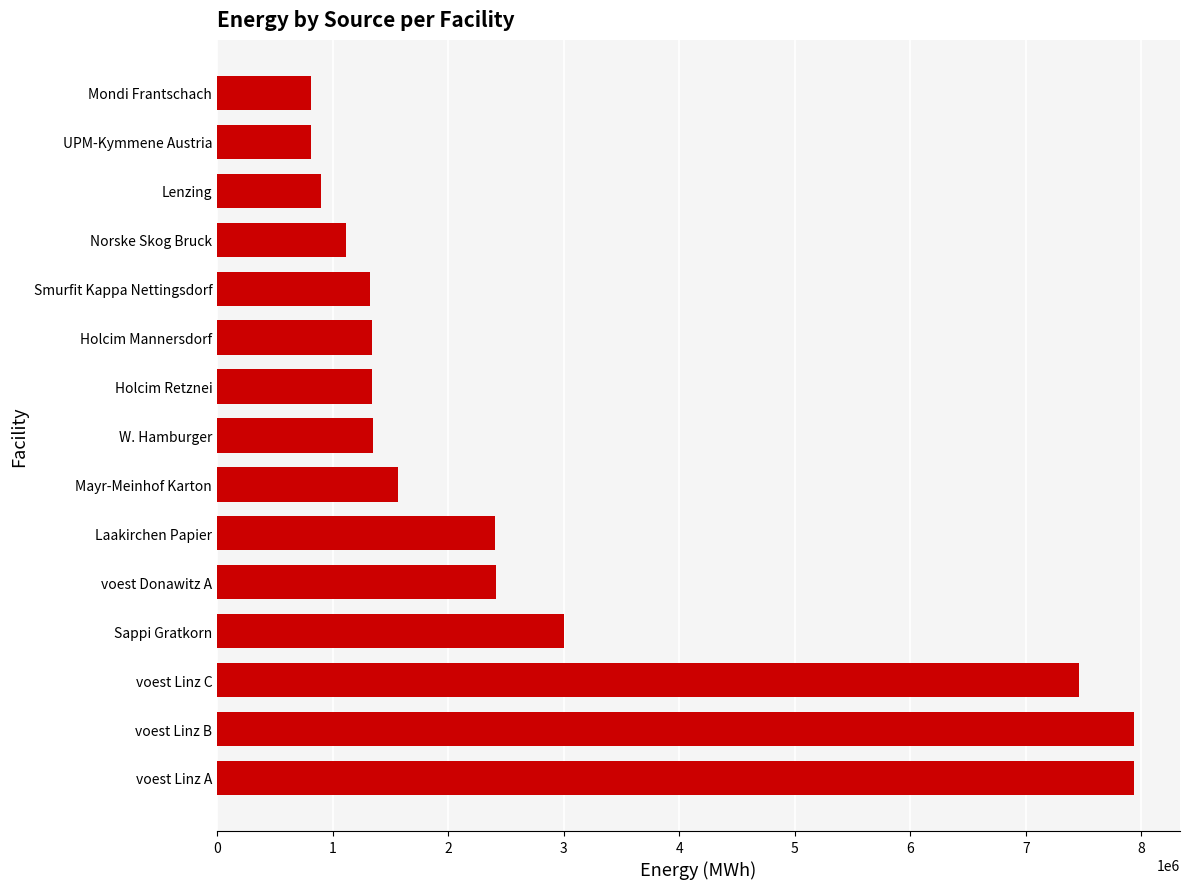

Is it true that the value at Holcim Mannersdorf is 717840.7?

False